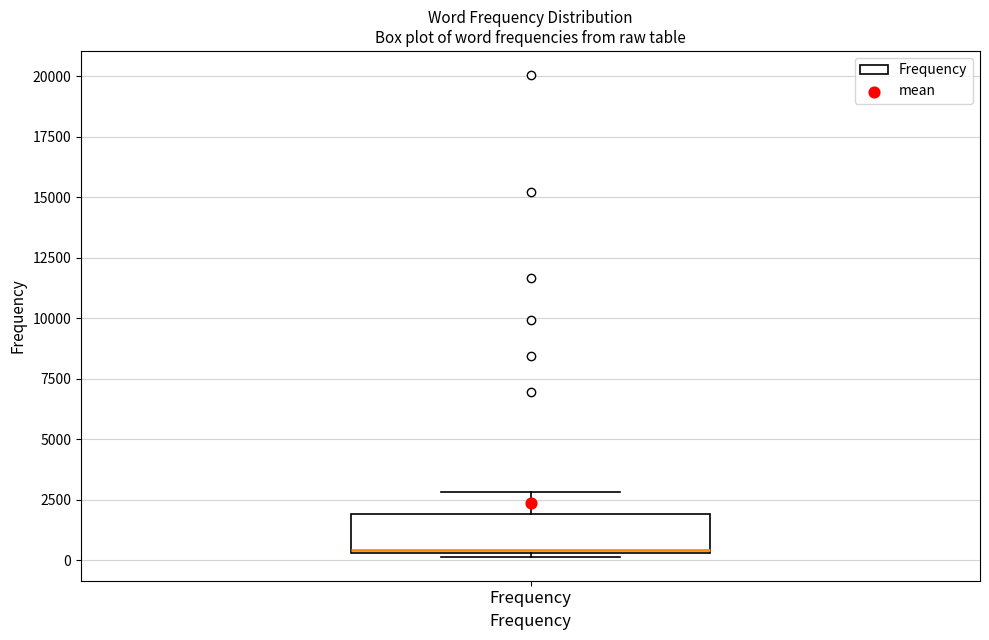

Where is the lower edge of the box for Frequency on the y-axis? The values are not printed on the chart, so give them approximately, as read against the axis.

500